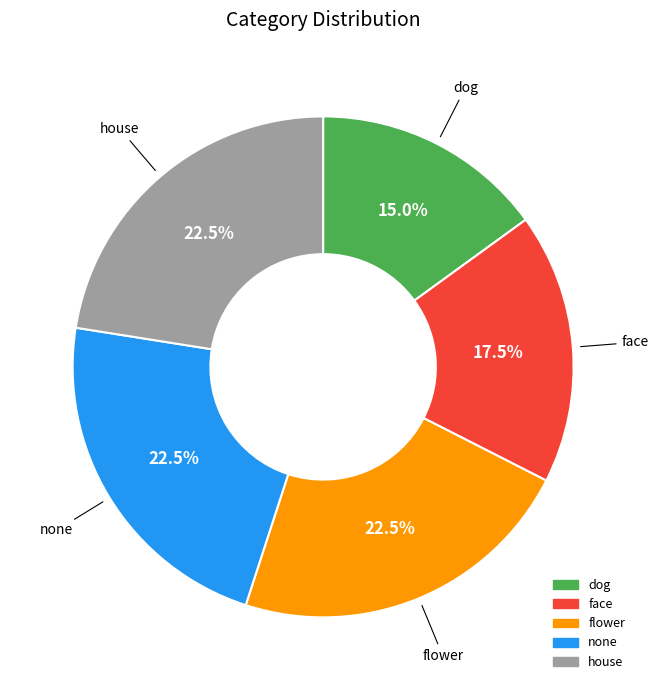

The none slice represents 12% of the pie. True or false?

False